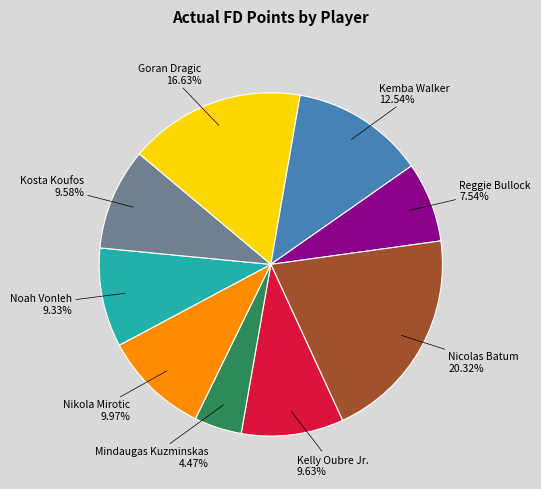

Is there any slice that represents more than half of the pie?

No